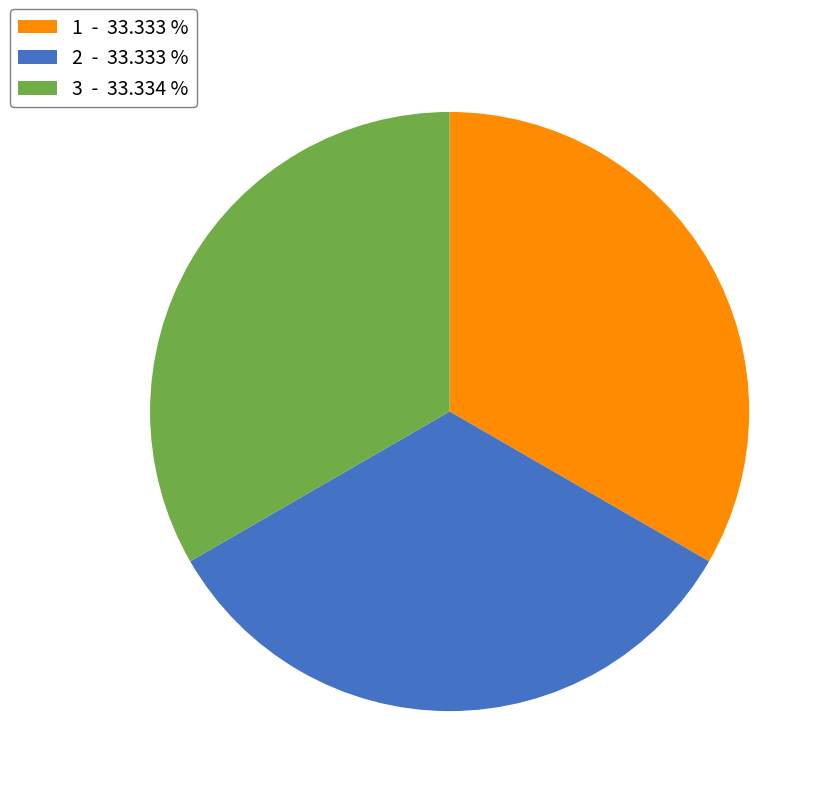

The 2 slice represents 46% of the pie. True or false?

False